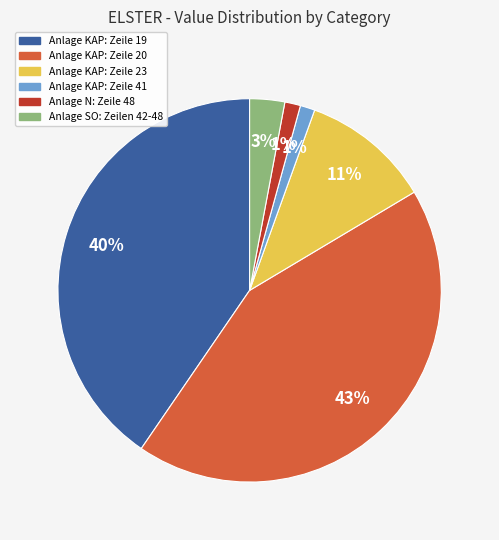

Is there any slice that represents more than half of the pie?

No